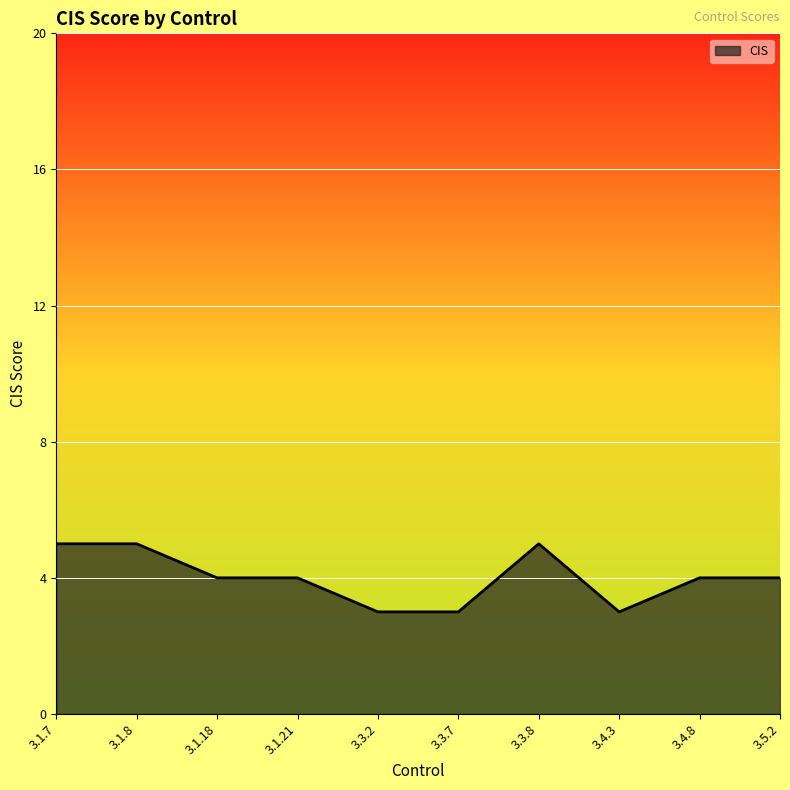

What is the smallest value displayed?

3